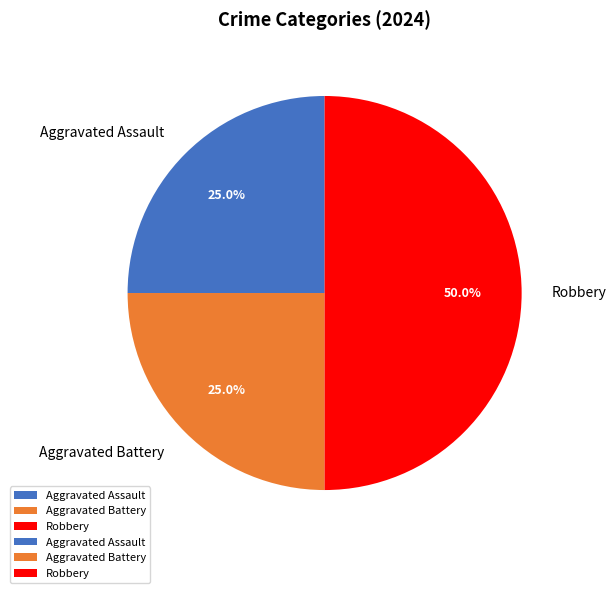

Which category has the biggest portion of the pie?

Robbery